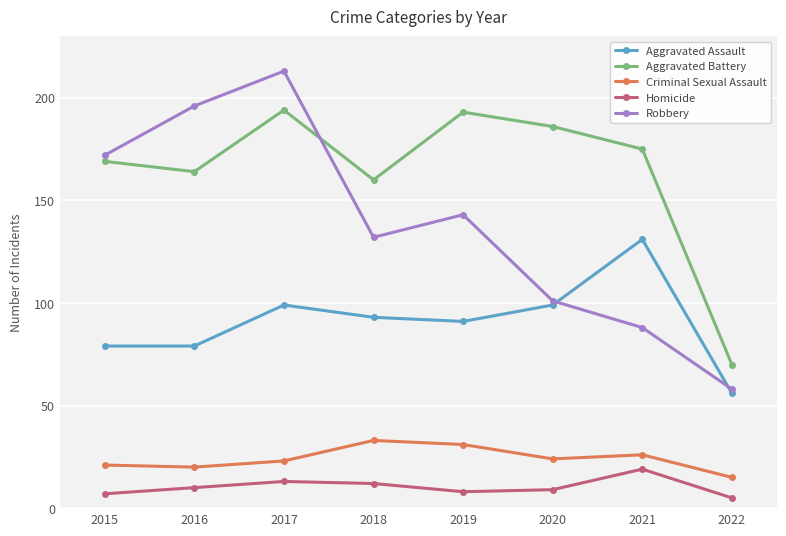

The Criminal Sexual Assault series shows 20 at 2016. True or false?

True